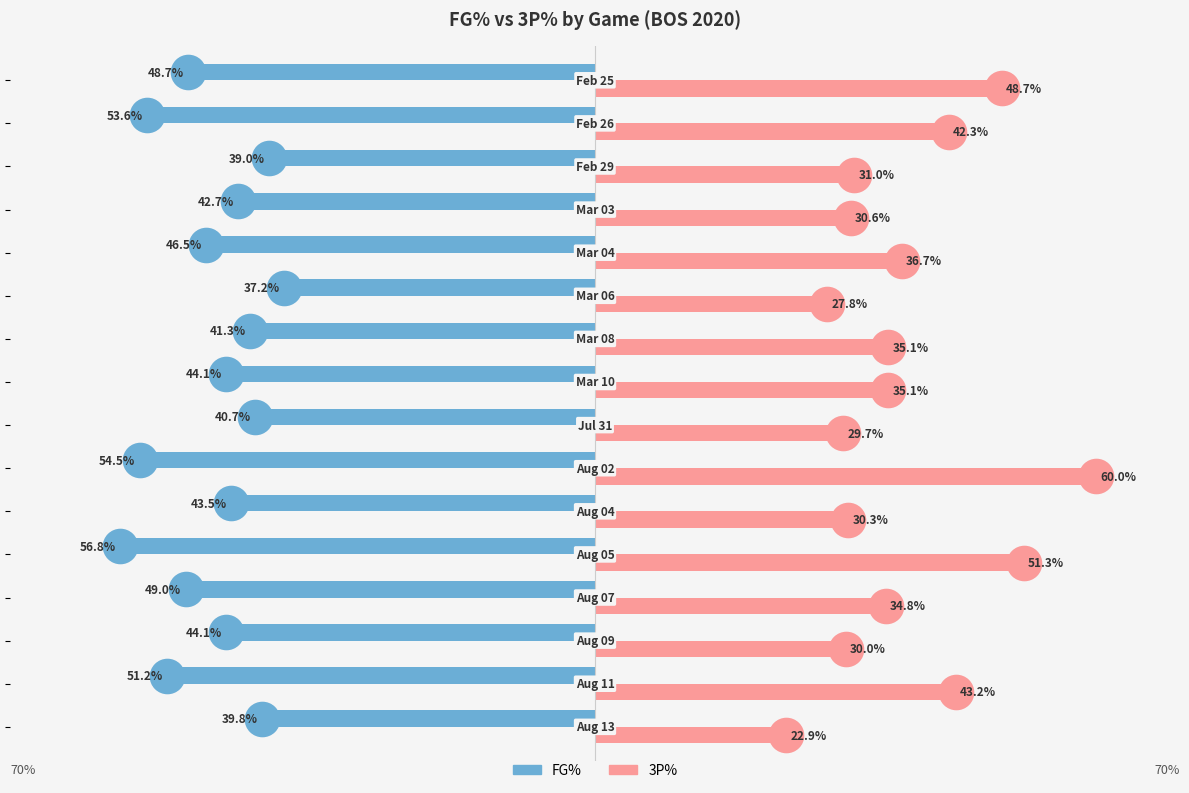

List the series in order of their overall mean, highest first.

3P%, FG%